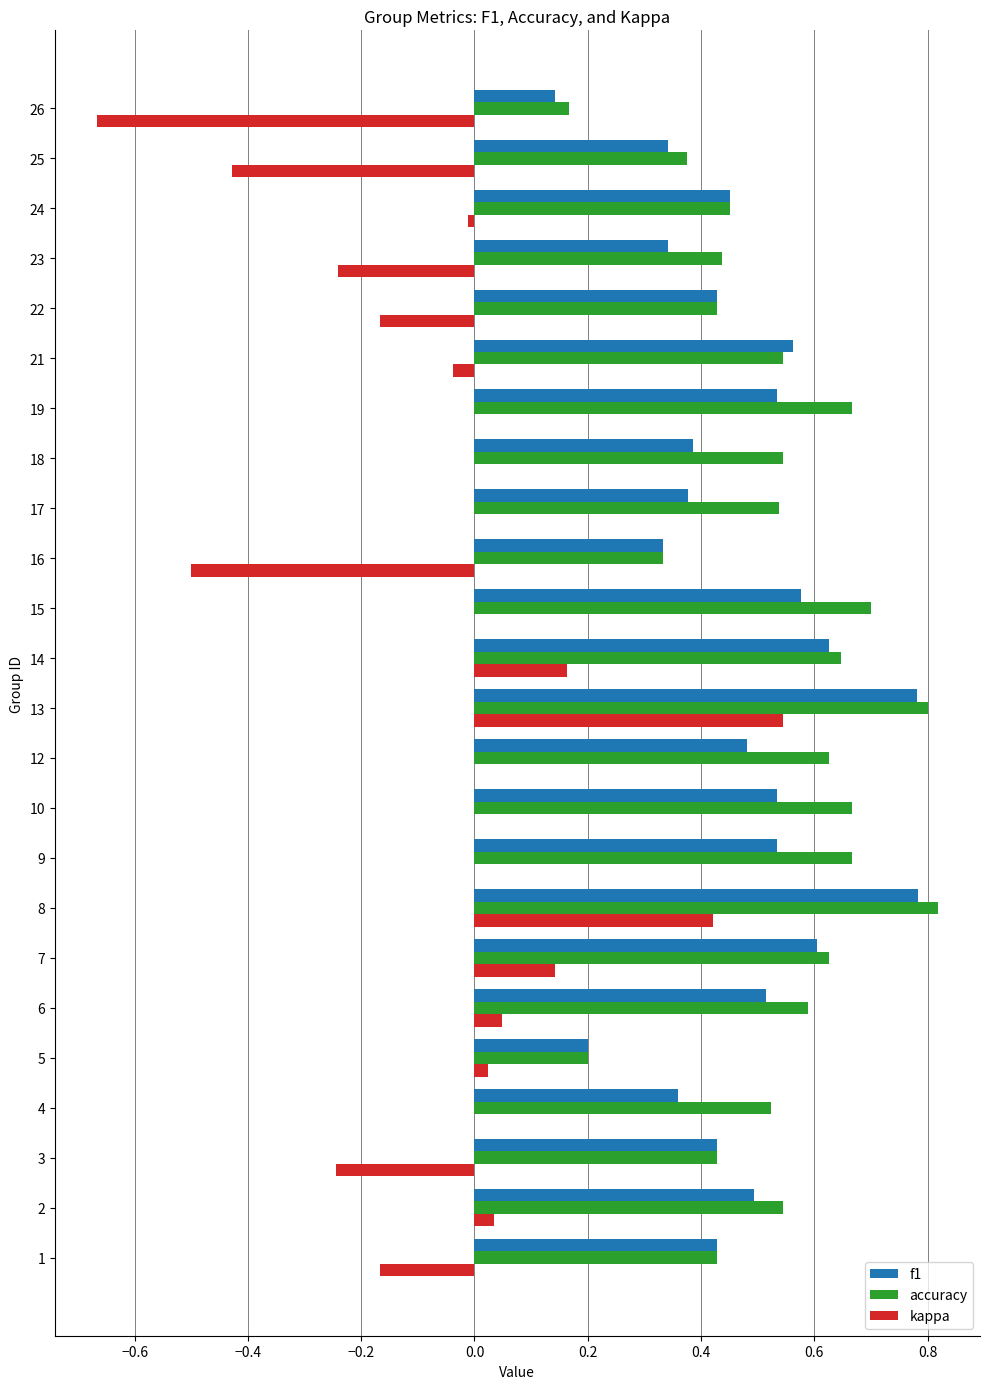

Between 4 and 13, which series saw the biggest shift?

kappa